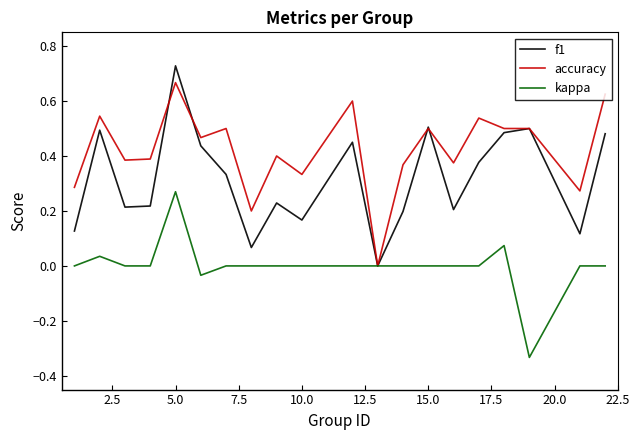

Rank the series by their average value, from highest to lowest.

accuracy, f1, kappa